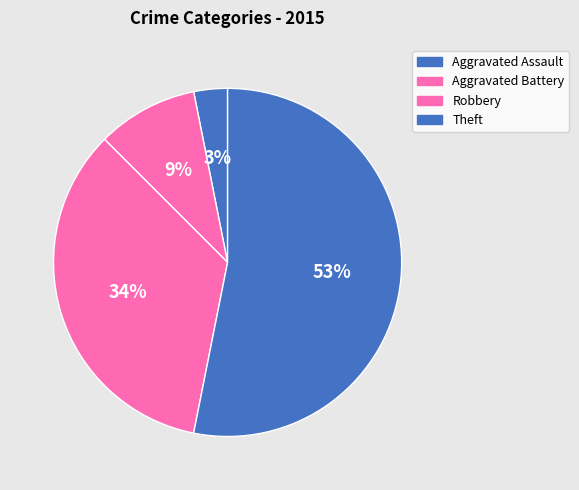

Do Theft and Robbery together represent more than half of the pie?

Yes